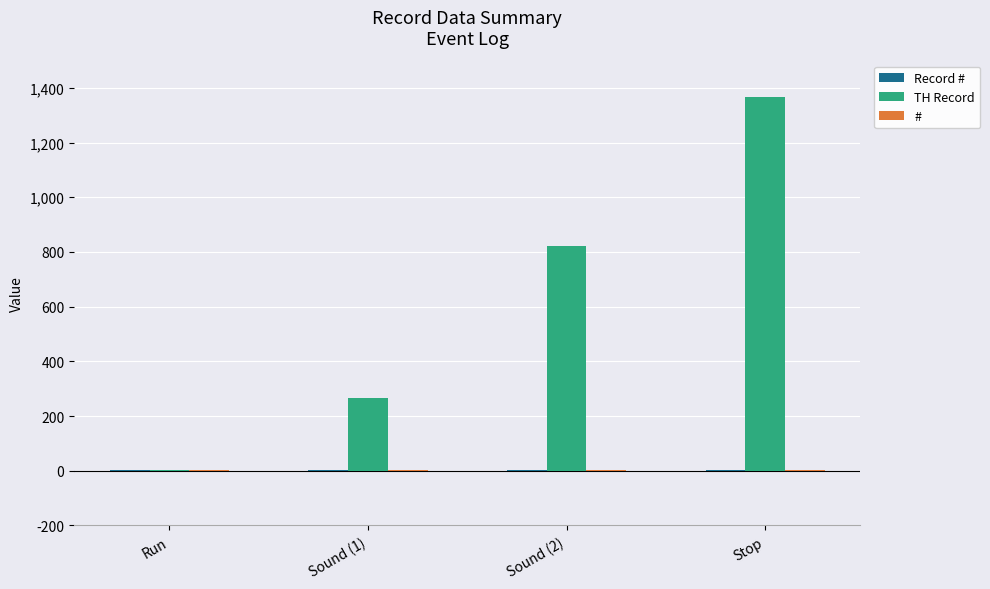

Is it true that TH Record equals 1366 at Stop?

True